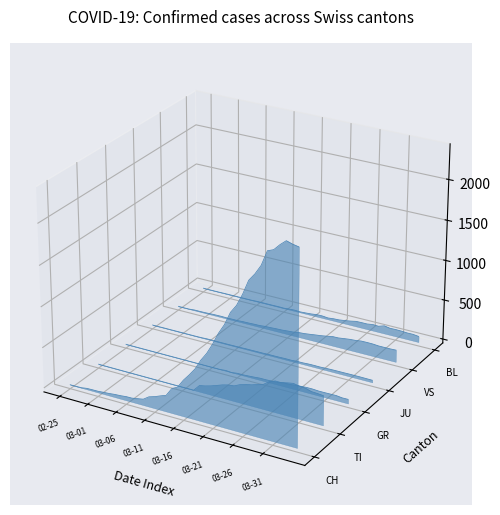

What are all the series names shown in the legend?

CH, TI, GR, JU, VS, BL